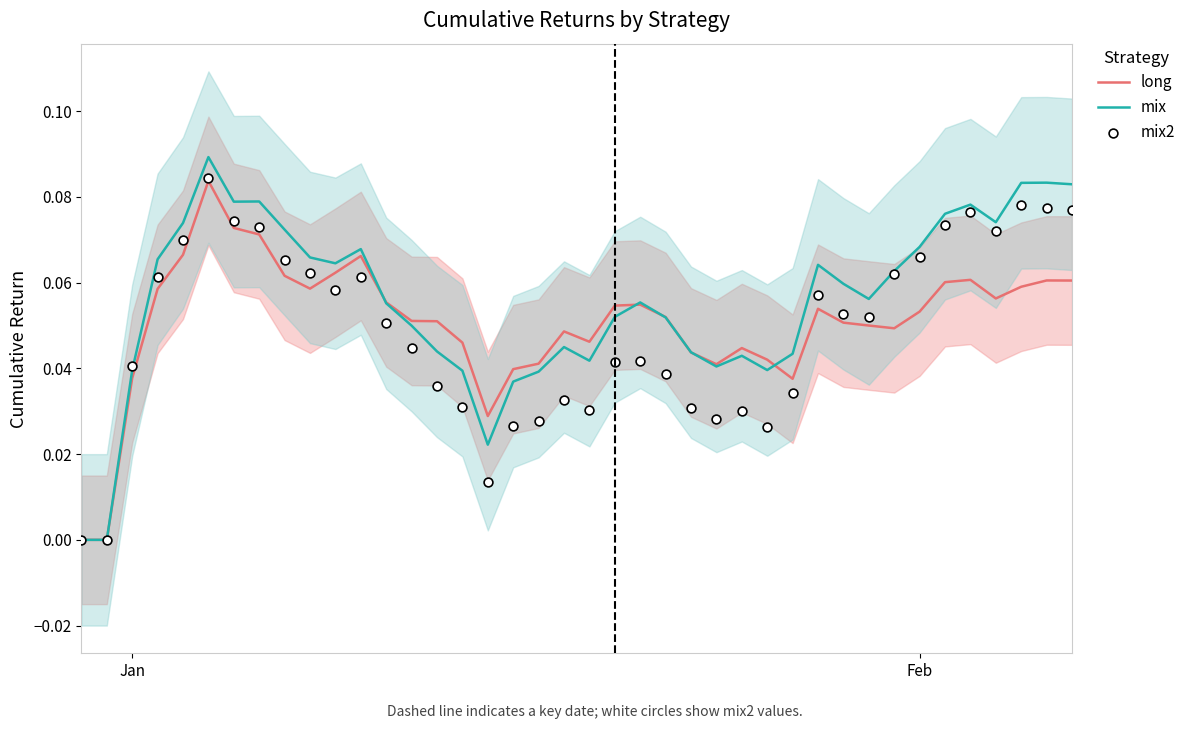

Which series has the largest total across all categories?

mix